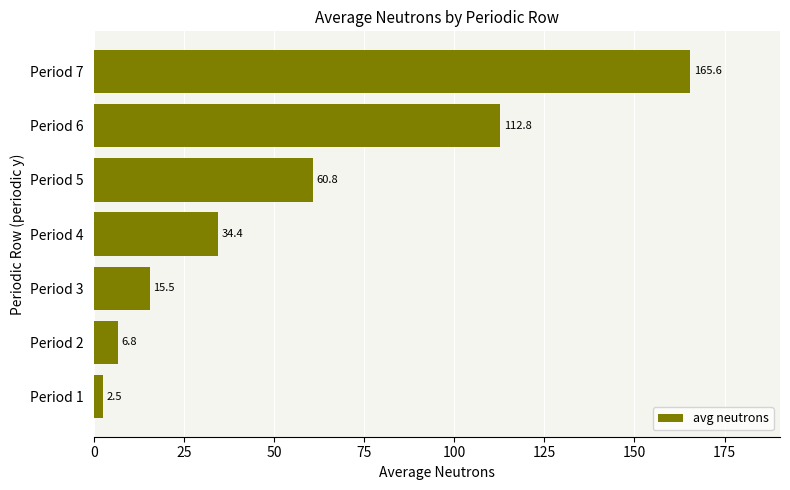

What is the average value?

56.9